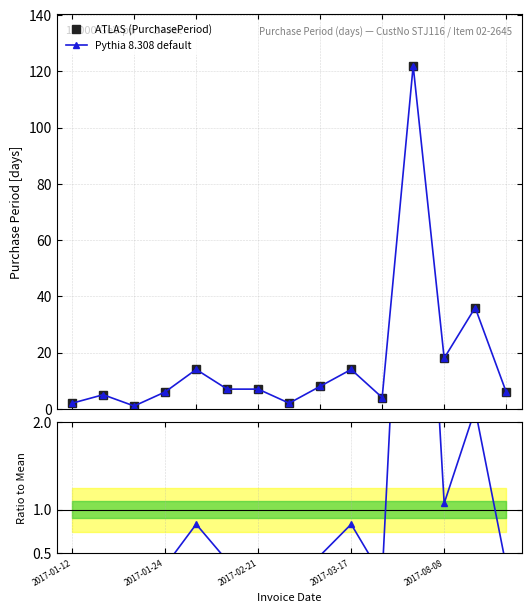

What is the maximum value shown in the chart?

122.0